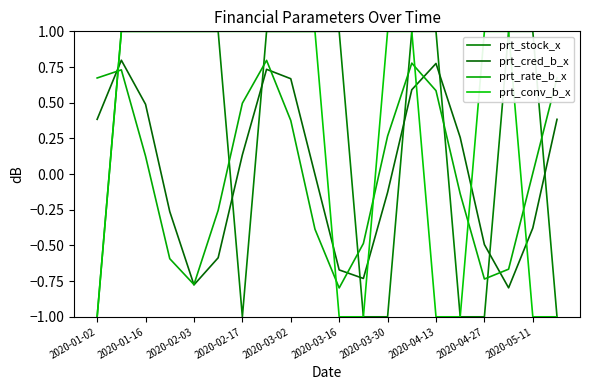

What is the sum of all prt_stock_x values?

6.0